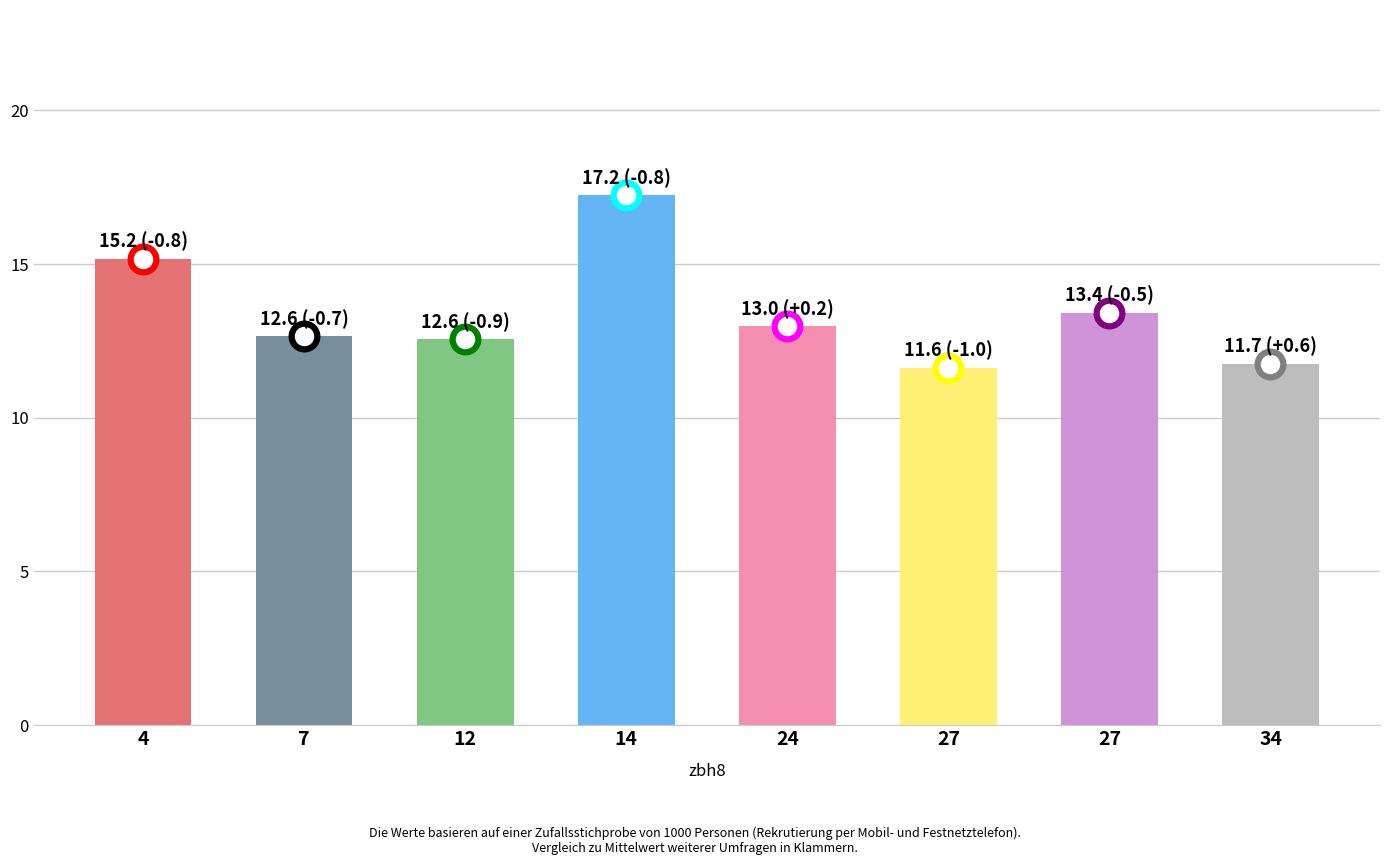

What is the ratio of the value at 34 to the value at 12?

0.9